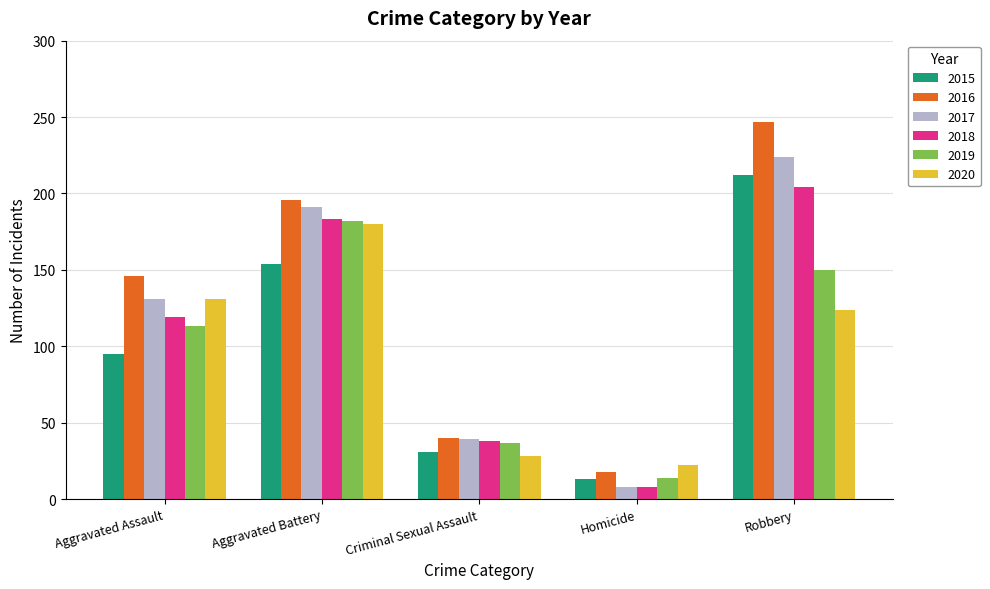

Reading left to right, list all the values displayed in this chart.

2015: 95	154	31	13	212
2016: 146	196	40	18	247
2017: 131	191	39	8	224
2018: 119	183	38	8	204
2019: 113	182	37	14	150
2020: 131	180	28	22	124